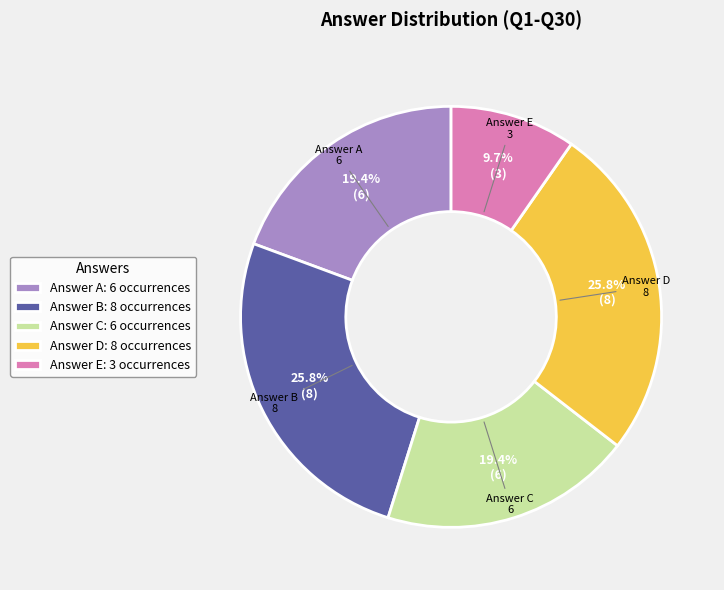

Which has a higher value, Answer D: 8 occurrences or Answer A: 6 occurrences?

Answer D: 8 occurrences